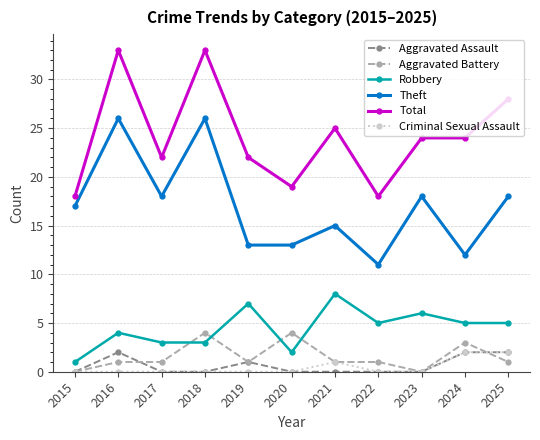

What is the total value across all series at 2024?

48